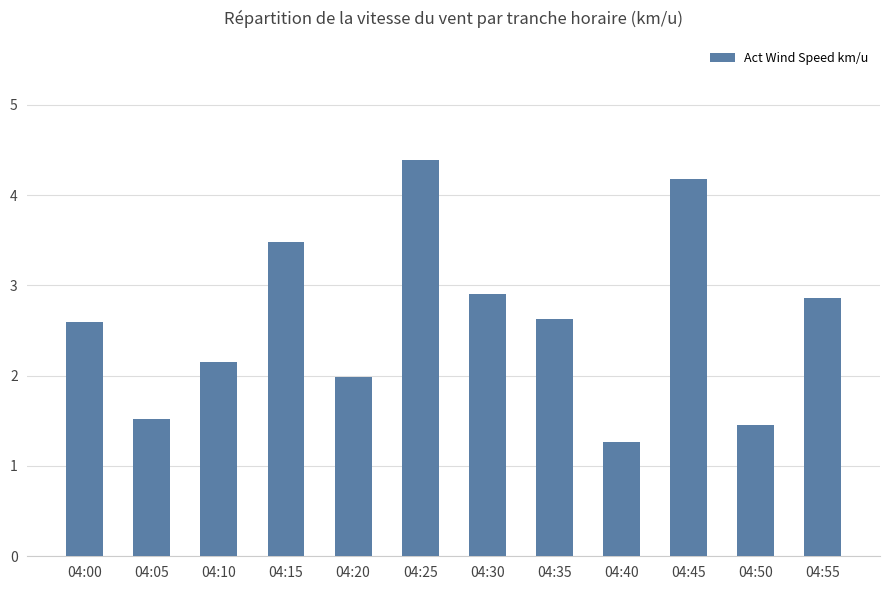

What is the difference between the maximum and minimum values?

3.1